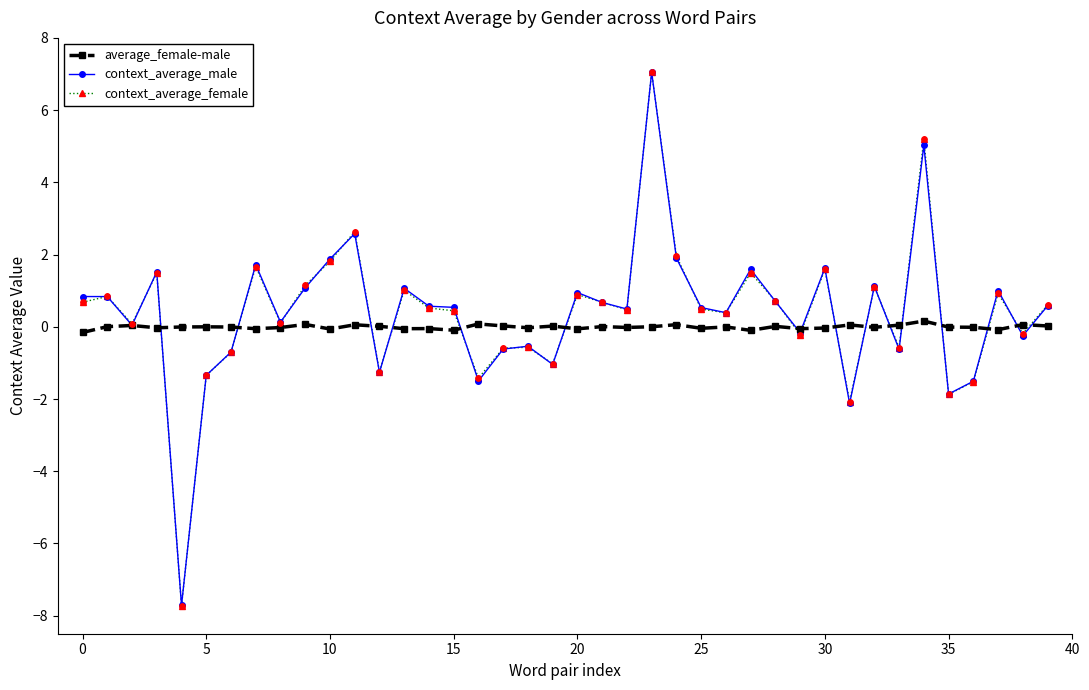

At how many categories does at least one series exceed -2?

40